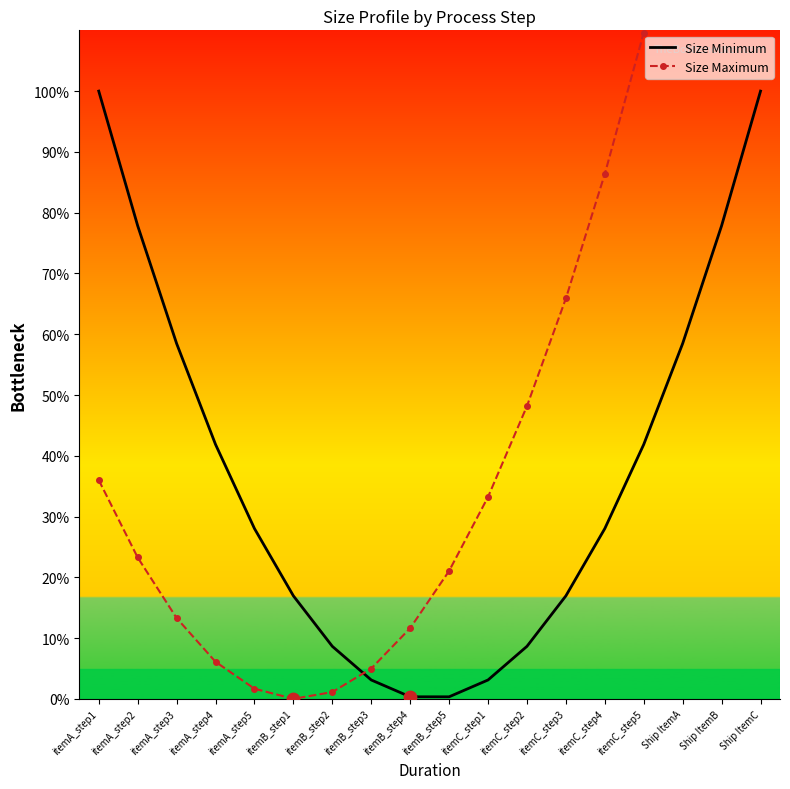

At which category is the sum across all series the highest?

Ship ItemC